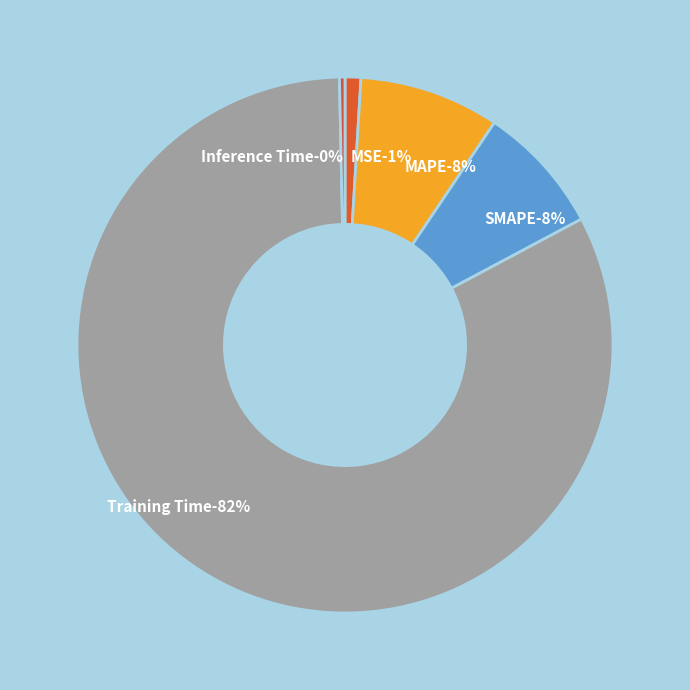

The Inference Time slice represents 8% of the pie. True or false?

False